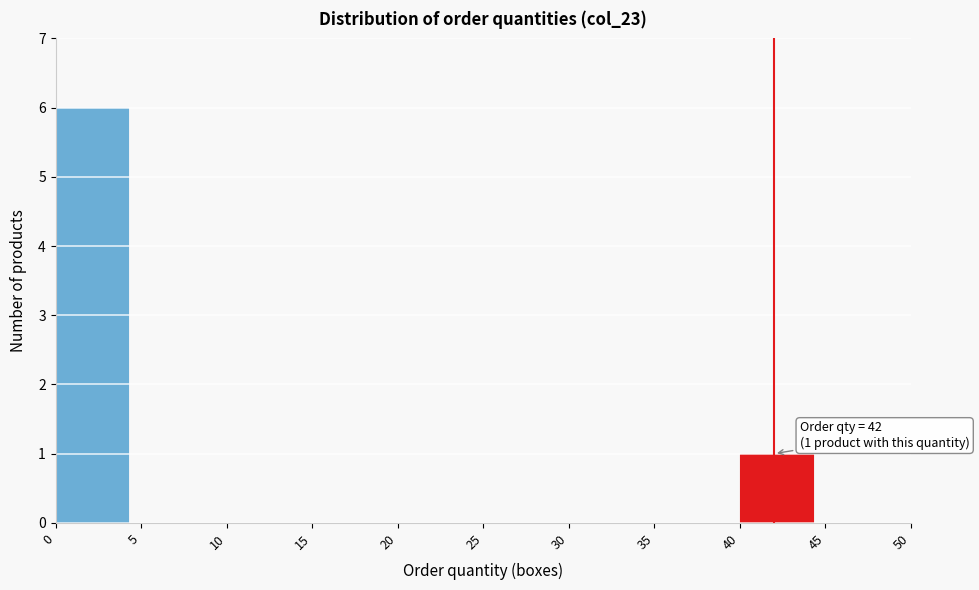

Over which range of the x-axis is the bar tallest?

0 to 5